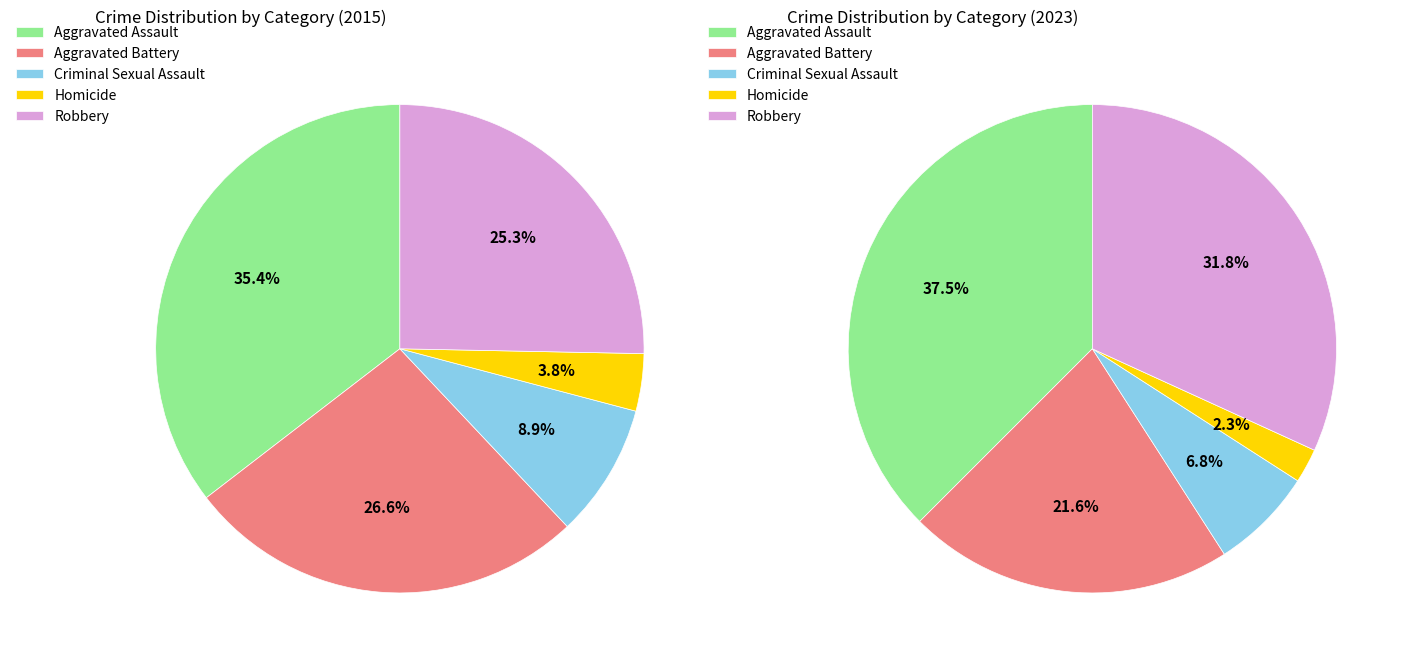

How many segments does this pie chart have?

5